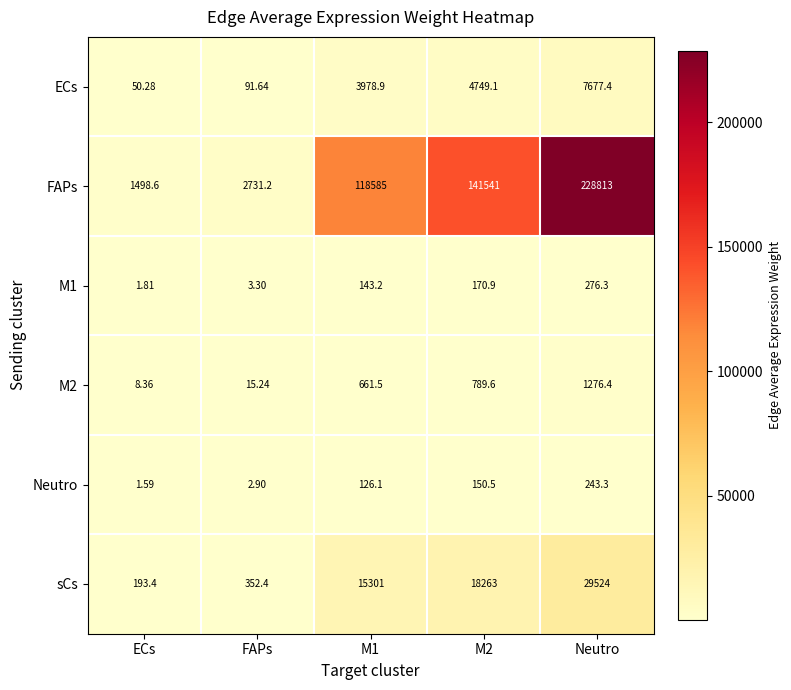

Between ECs and FAPs, which series saw the biggest shift?

FAPs